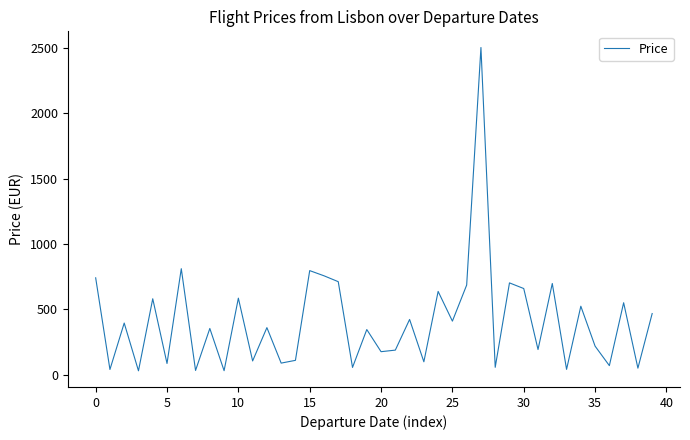

What is the difference between the maximum and minimum values?

2471.9